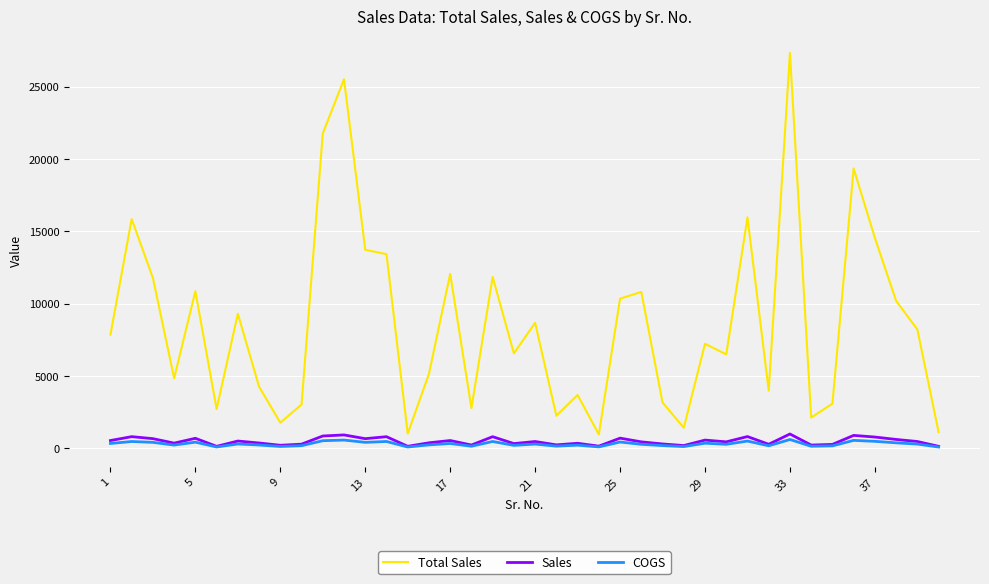

True or false: Total Sales and COGS cross at least once.

False